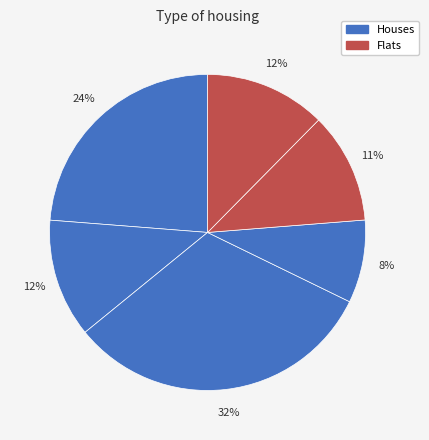

How many slices are in this pie chart?

6